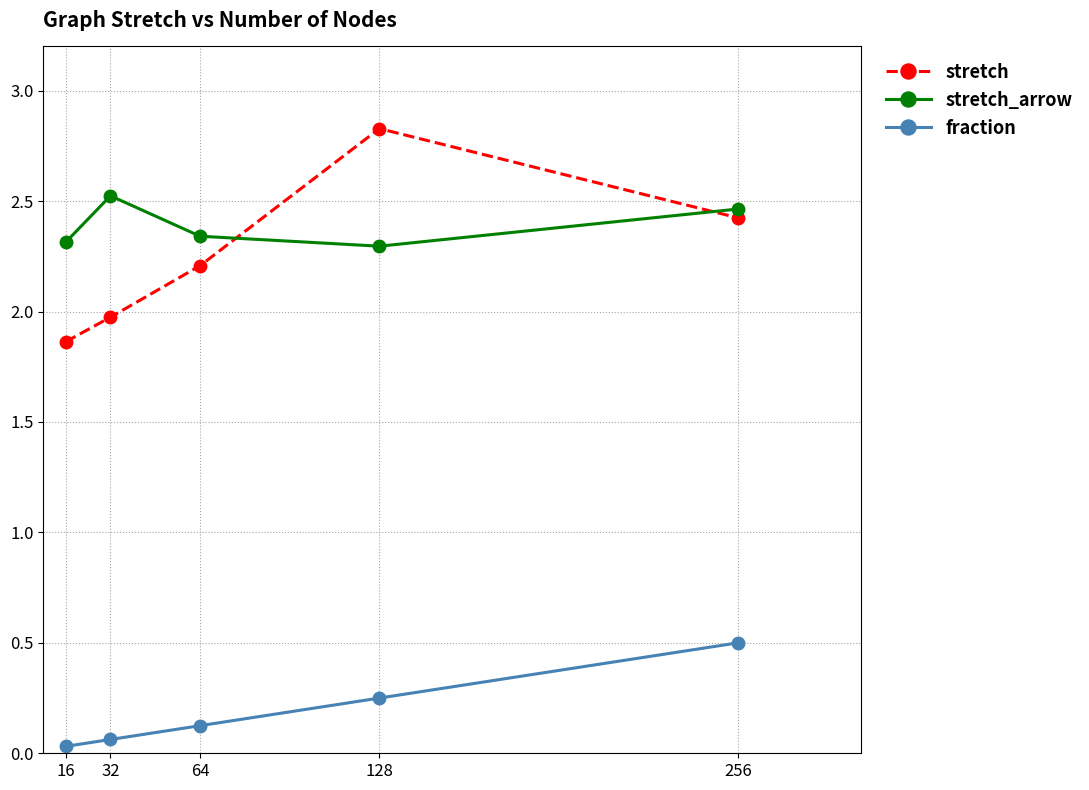

True or false: stretch has a value of 1.1 at 128.

False